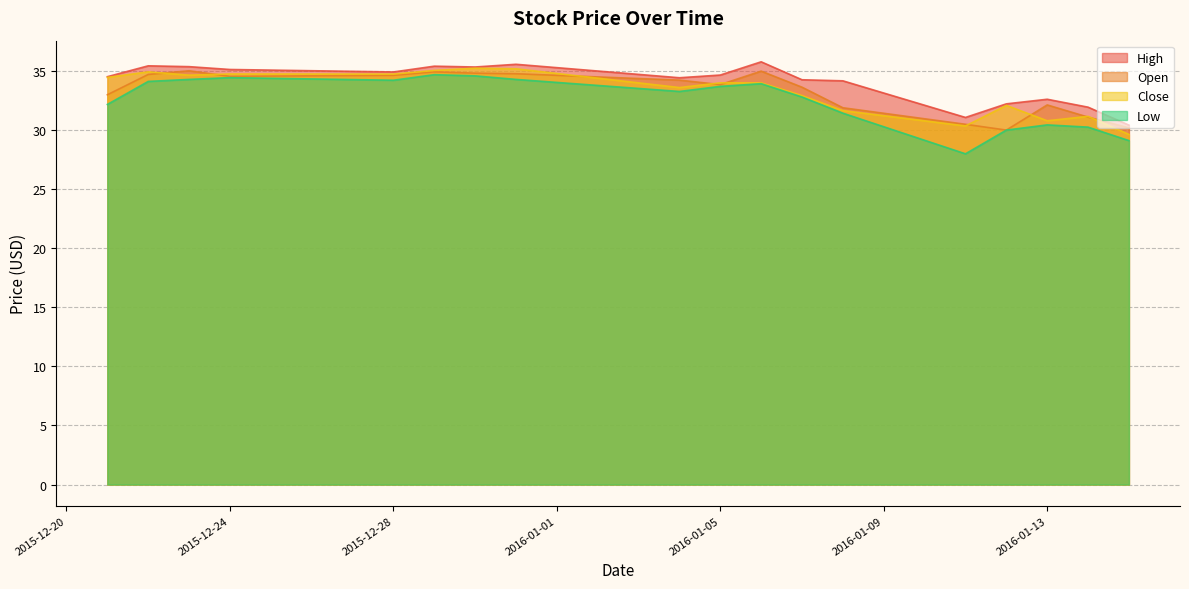

What is the average value of the Open series?

33.3